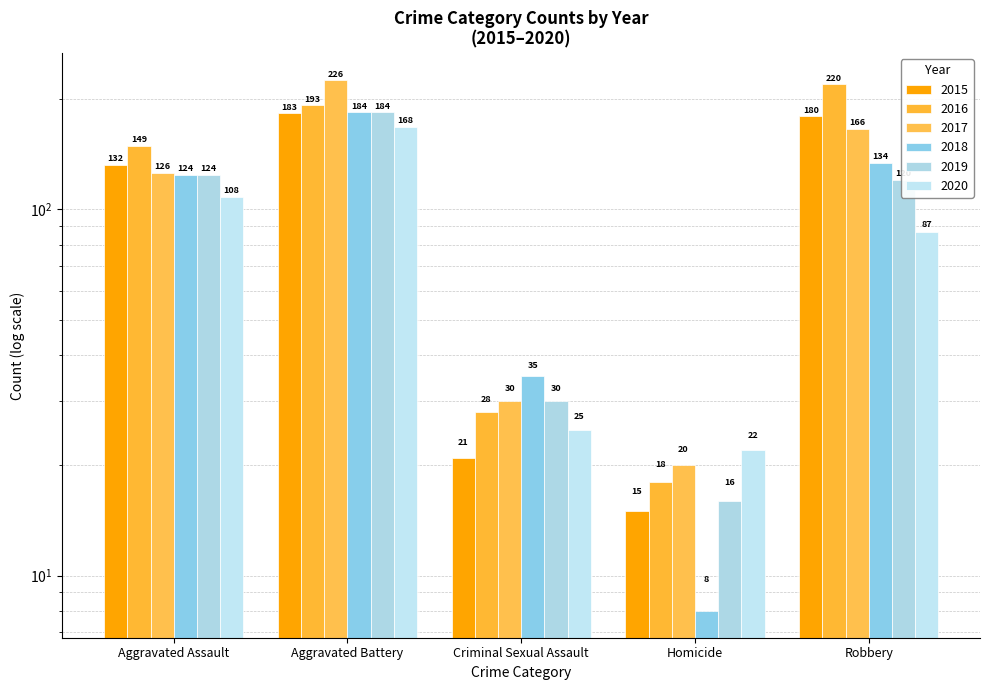

Are the bars horizontal?

No